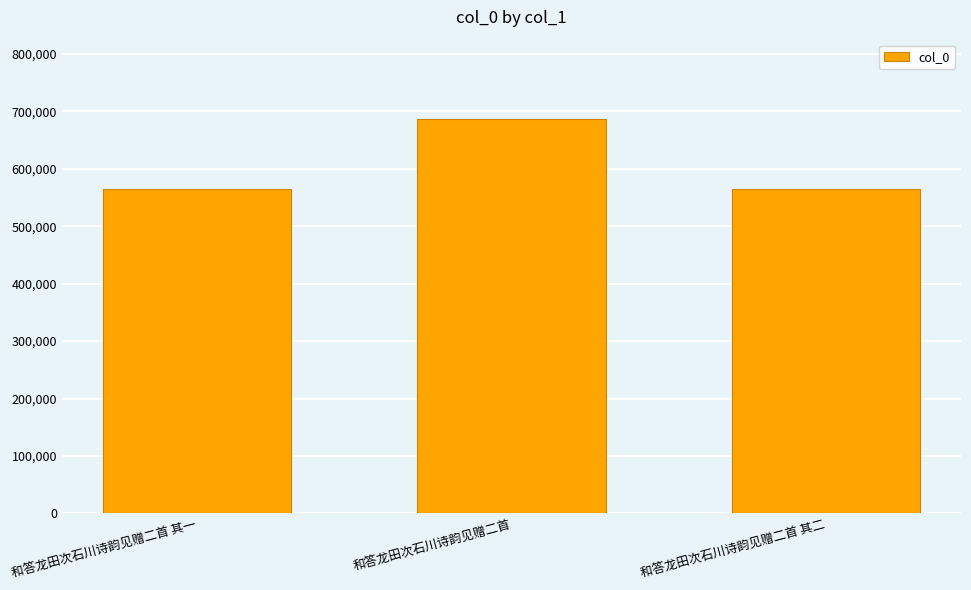

Is it true that the value at 和答龙田次石川诗韵见赠二首 其一 is 565037?

True